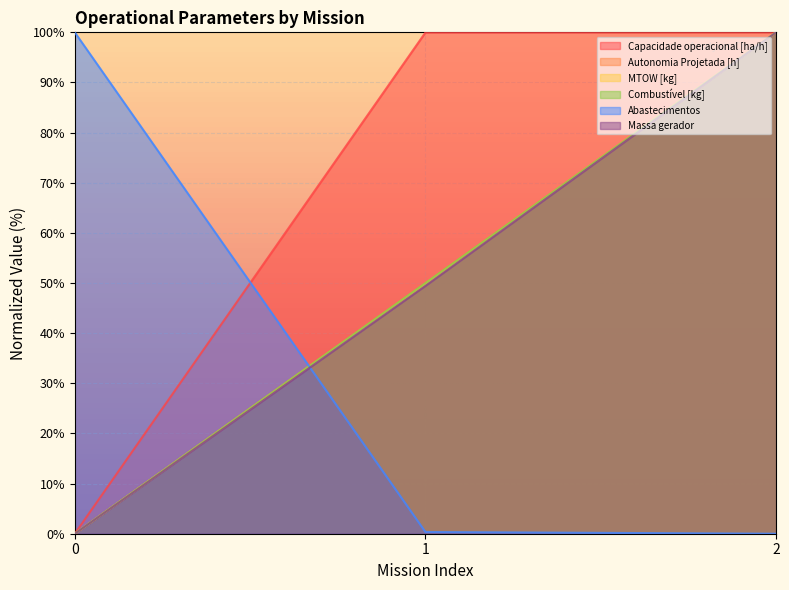

At which label does Capacidade operacional [ha/h] first exceed 99?

1